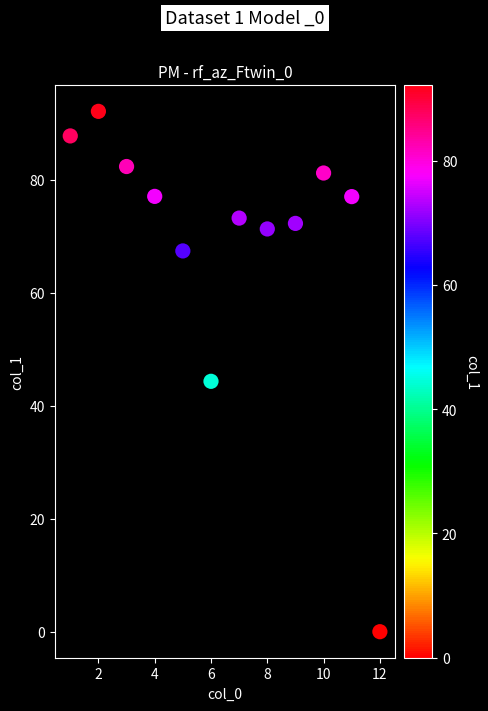

What Y value in the scatter plot is closest to 46?

44.3